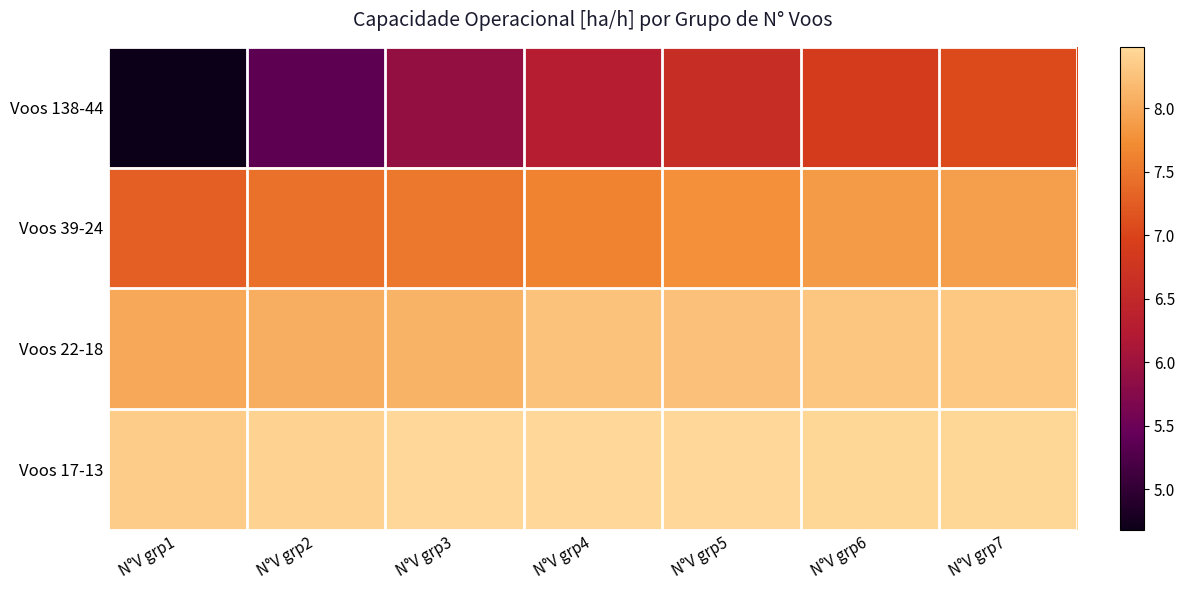

At N°V grp3, list the series in order from largest to smallest.

Voos 17-13, Voos 22-18, Voos 39-24, Voos 138-44